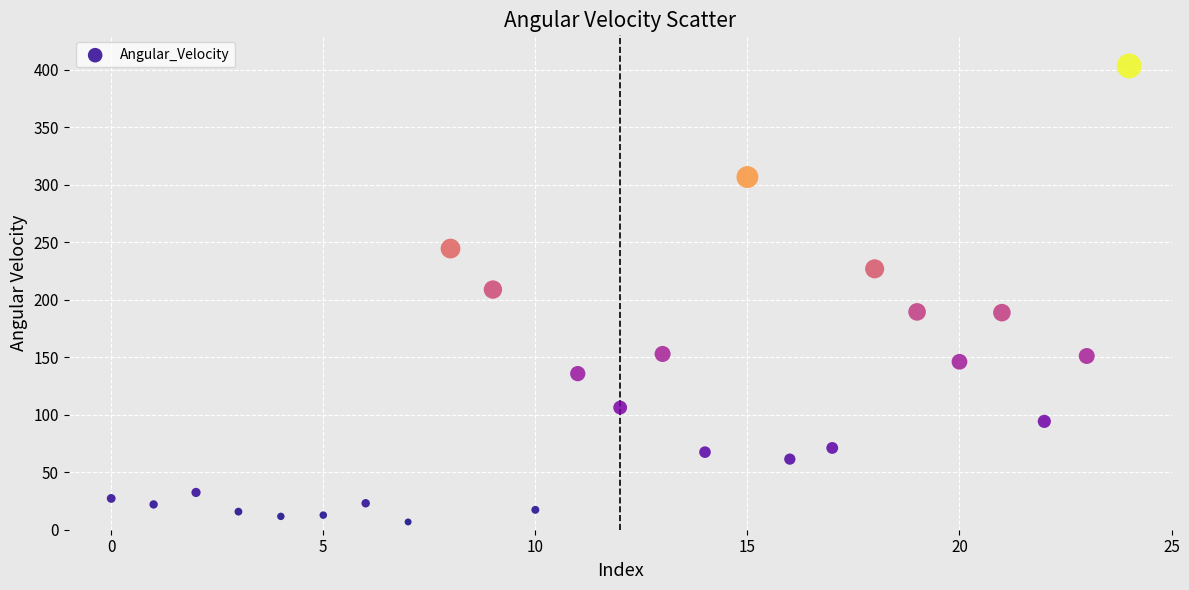

What is the range of Y values (max minus min)?

396.6